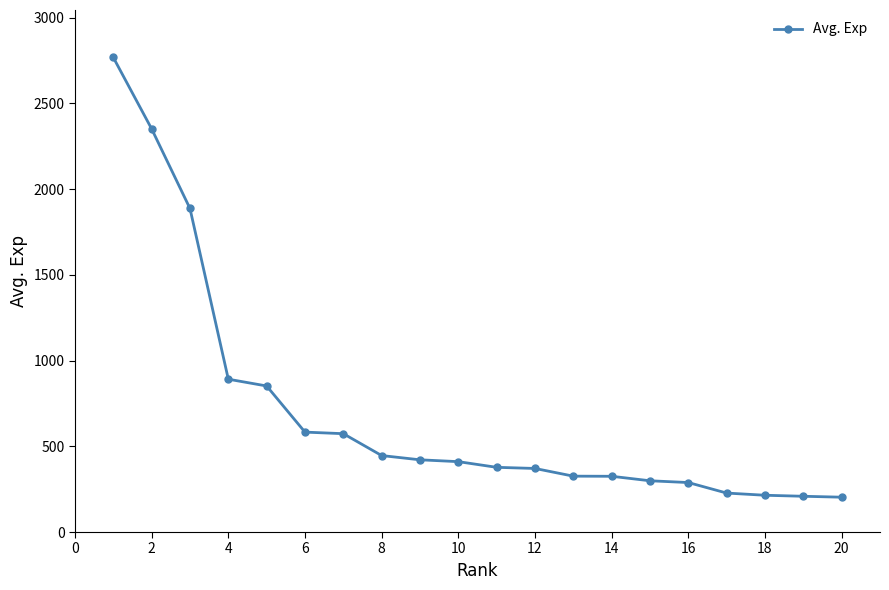

What is the greatest value displayed?

2767.7